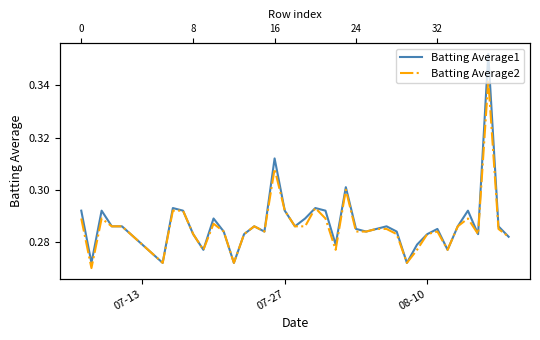

Is it true that Batting Average1 equals 0.1 at 15?

False